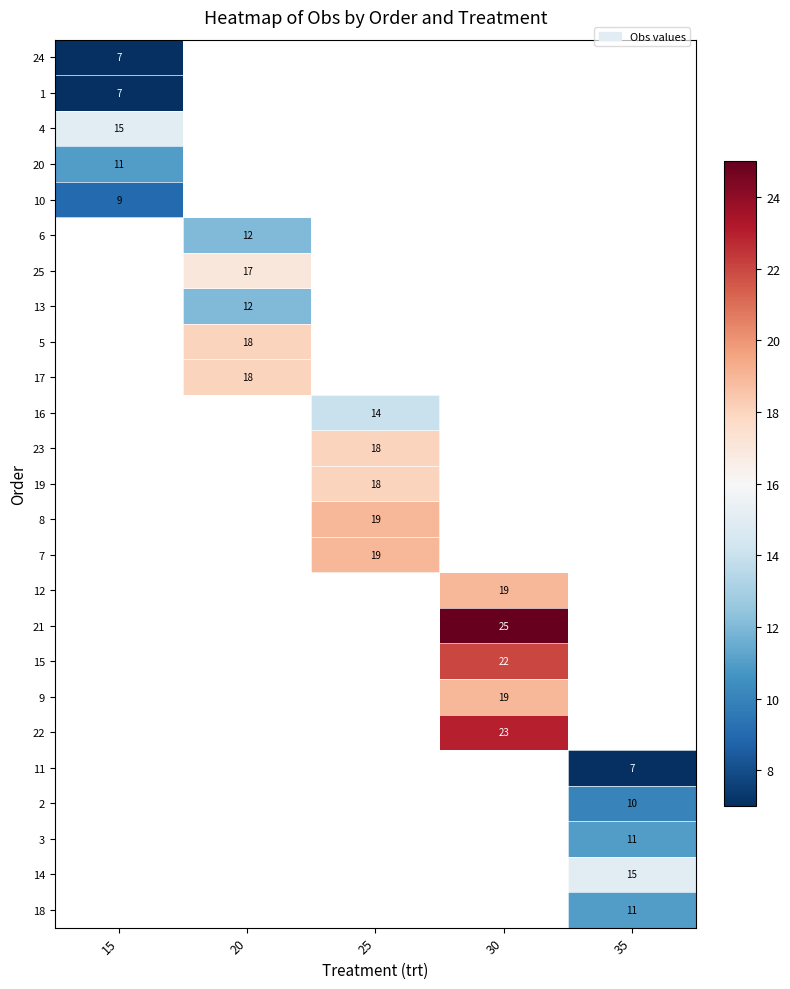

What is the smallest value displayed?

7.0